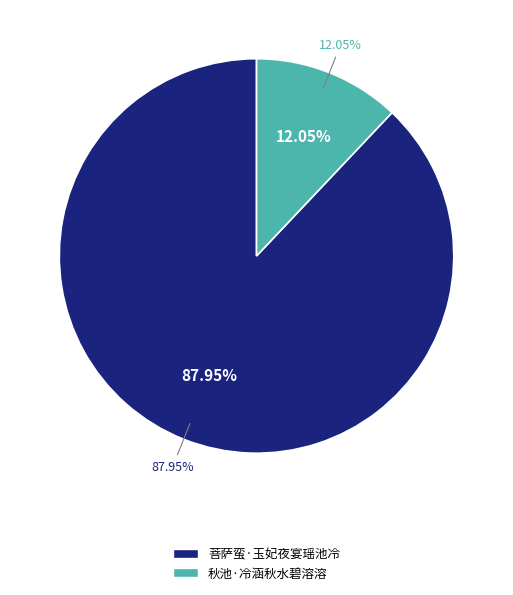

True or false: 秋池·冷涵秋水碧溶溶 accounts for 12% of the total.

True